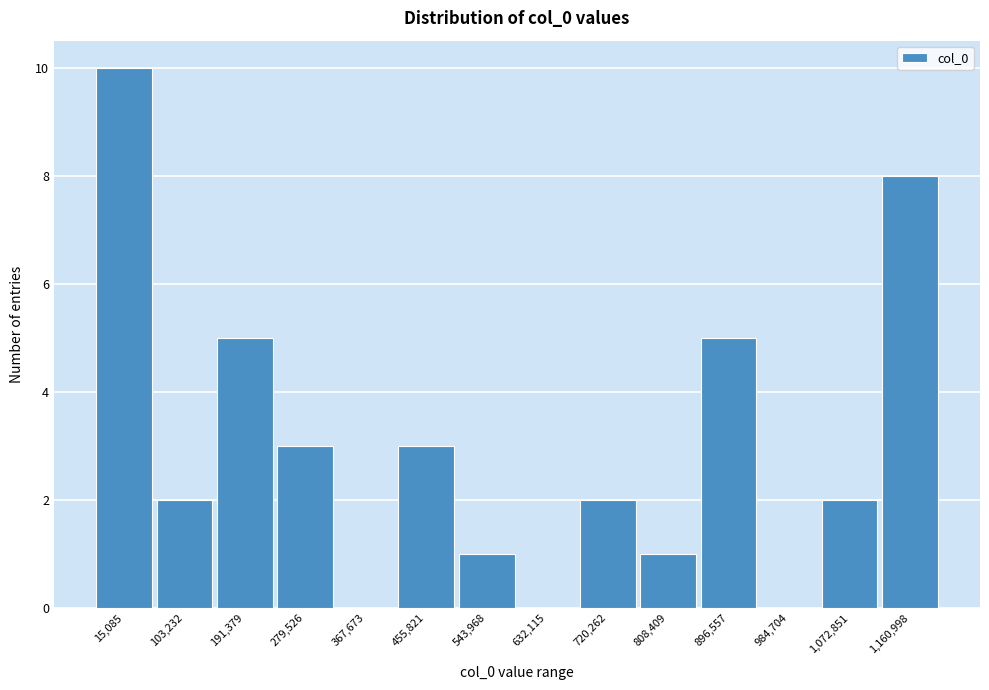

Reading left to right, transcribe all the data shown in this chart.

15,085=10	103,232=2	191,379=5	279,526=3	367,673=0	455,821=3	543,968=1	632,115=0	720,262=2	808,409=1	896,557=5	984,704=0	1,072,851=2	1,160,998=8